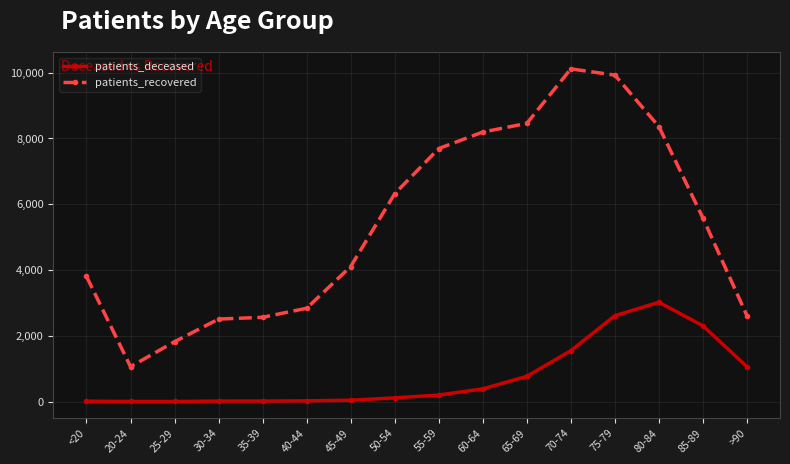

True or false: patients_recovered and patients_deceased cross at least once.

False